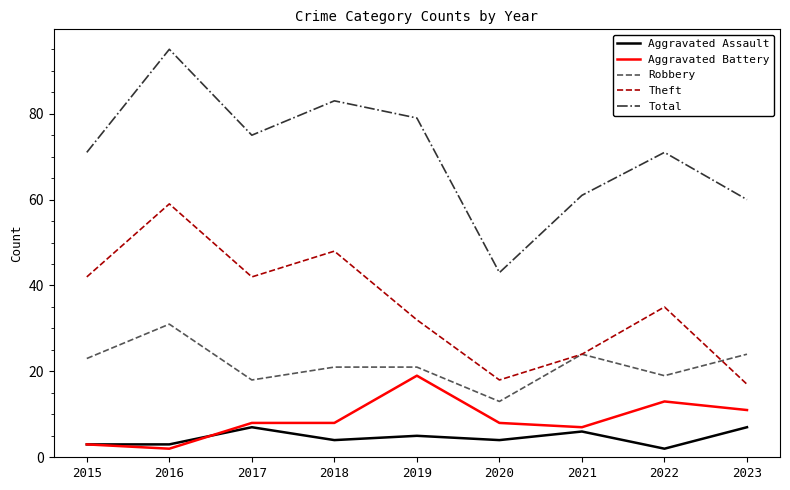

At which category is the sum across all series the highest?

2016